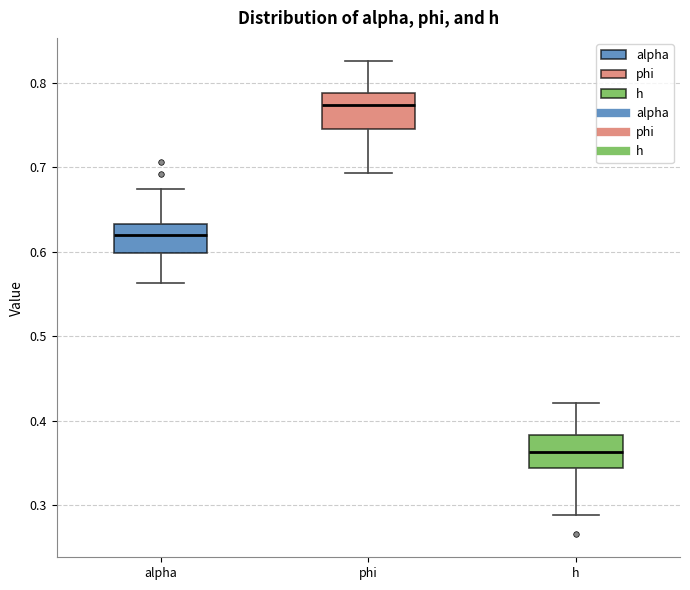

Reading left to right, read every box against the y-axis: the position of its median line, the range the box covers, and the ends of its whiskers. The values are not printed on the chart, so give them approximately, as read against the axis.

alpha: median 0.62, box 0.60 to 0.63, whiskers 0.56 to 0.67
phi: median 0.77, box 0.74 to 0.79, whiskers 0.69 to 0.83
h: median 0.36, box 0.34 to 0.38, whiskers 0.29 to 0.42